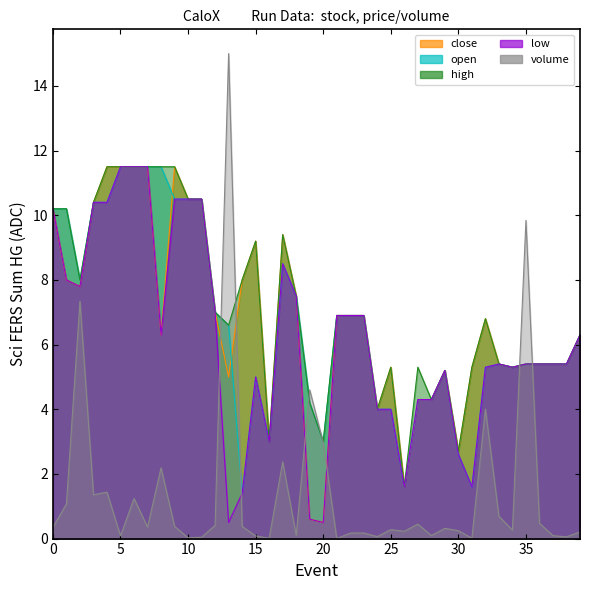

Which series changed the most between 0 and 18?

close